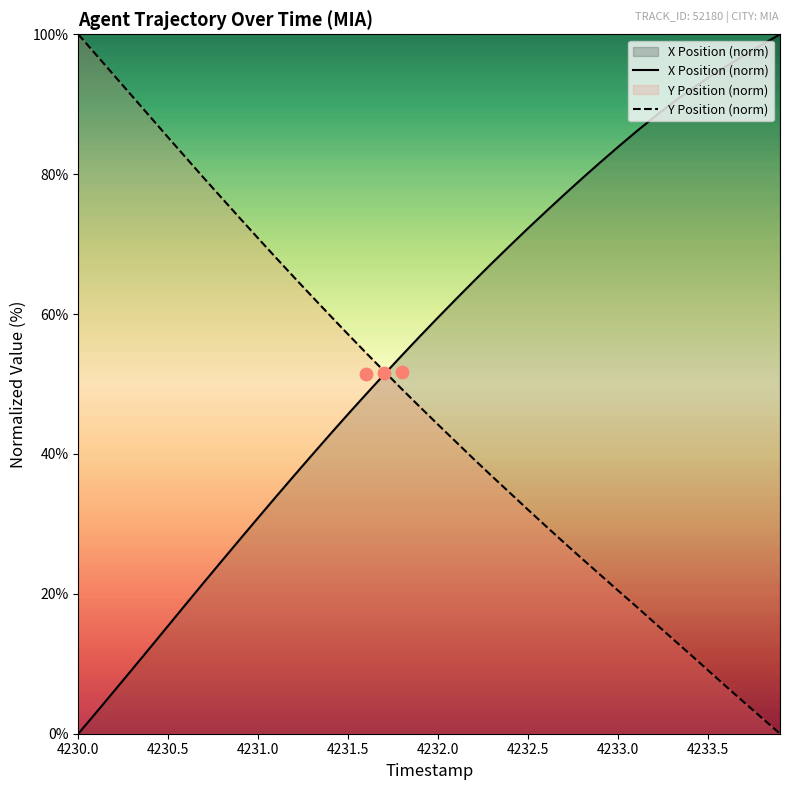

Which series reaches the maximum Y coordinate?

X Position (norm)